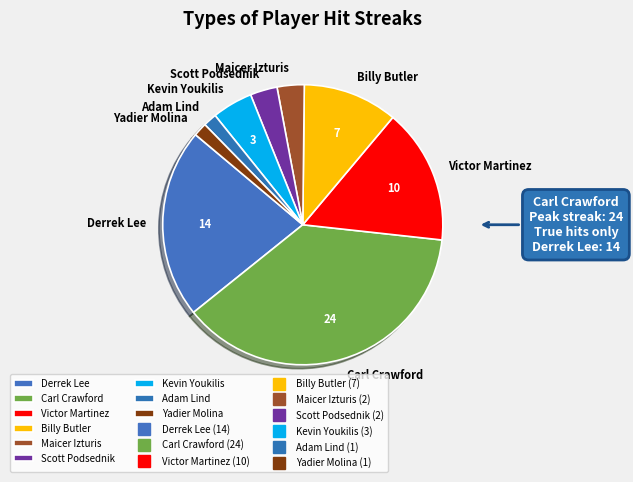

Which slice is the largest?

Carl Crawford